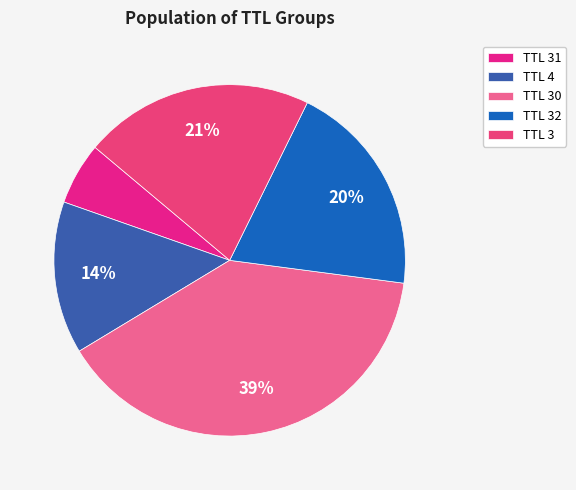

How many segments does this pie chart have?

5